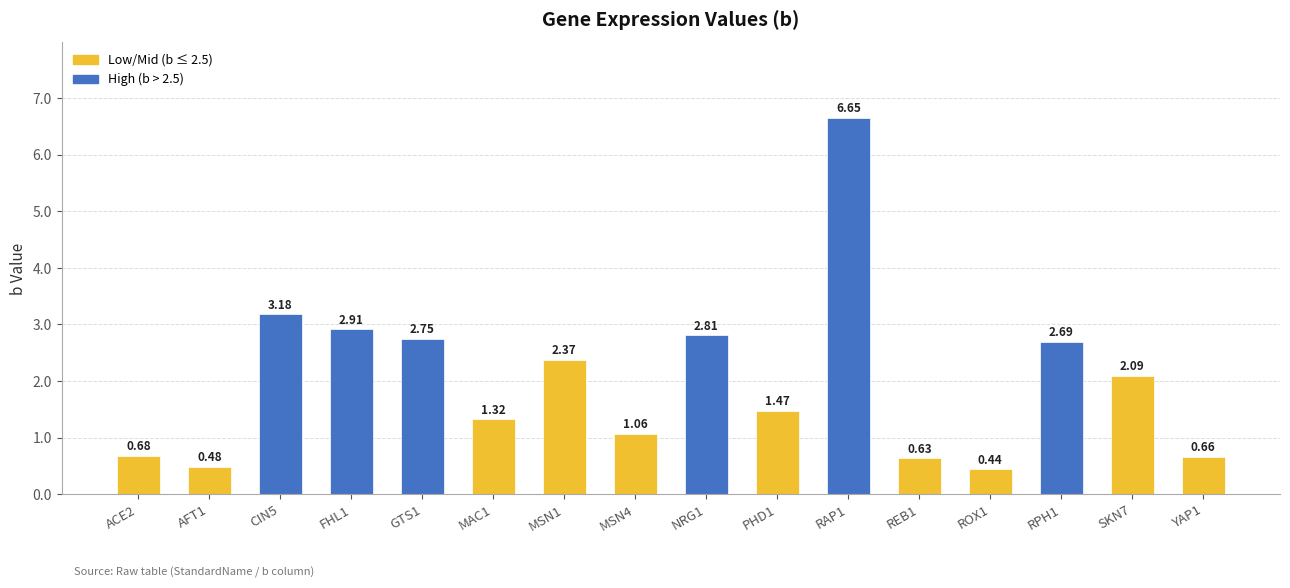

Approximately how many times larger is the value at FHL1 compared to CIN5?

0.9